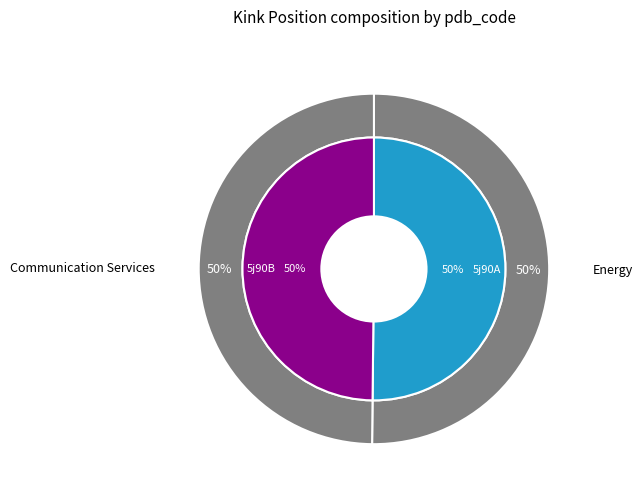

To the nearest percent, what is the combined percentage of 5j90A and 5j90B?

100%